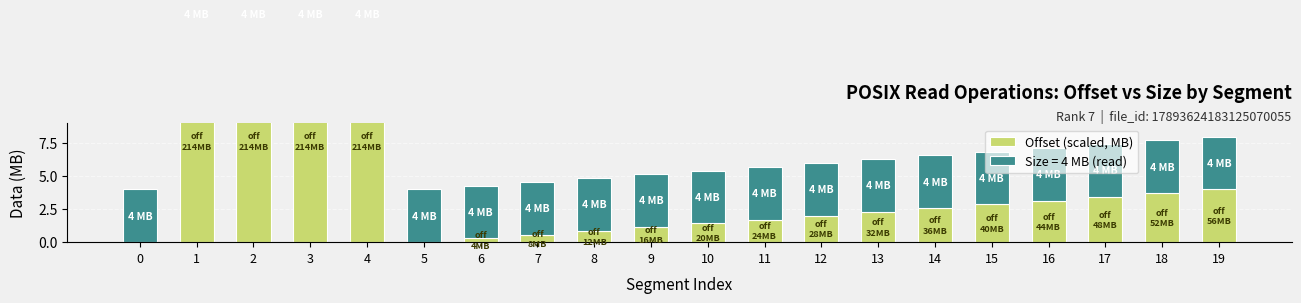

Approximately how many times larger is the value at 18 compared to 17?

1.1